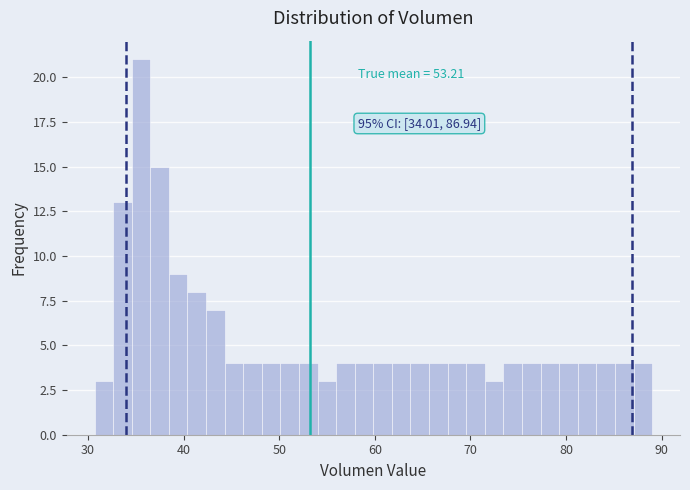

Around what value on the x-axis is the tallest bar? Give the approximate position of its centre, as read against the axis.

36